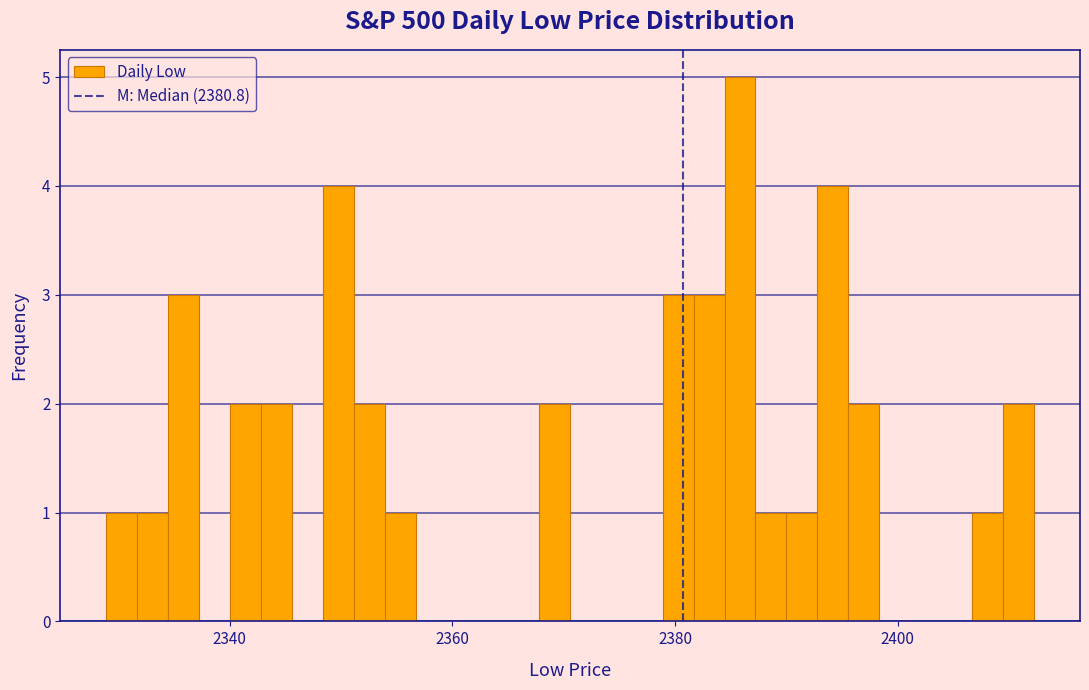

Read against the x-axis, roughly where is the centre of the tallest bar?

2386